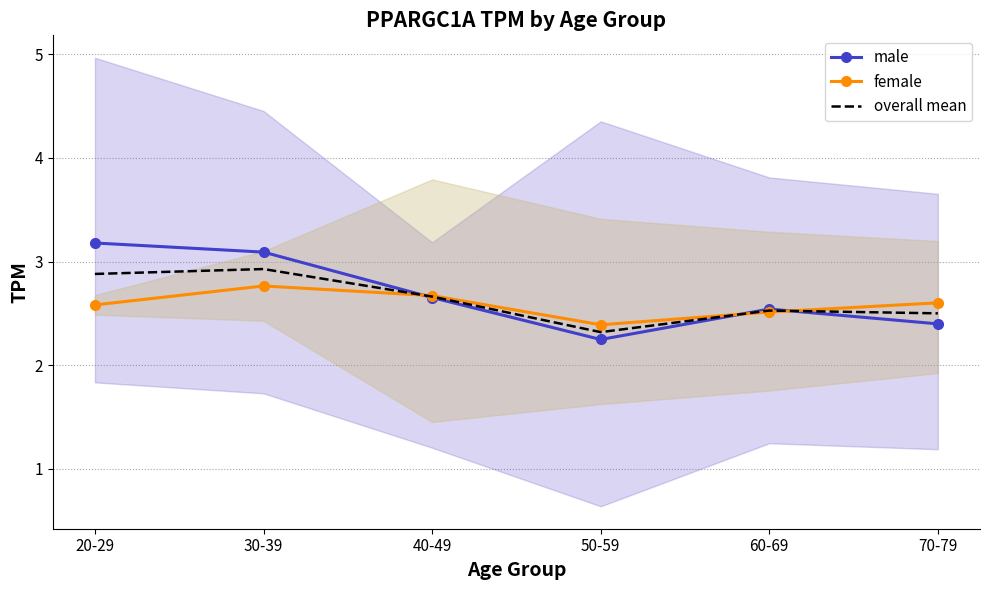

What are all the series names shown in the legend?

male, female, overall mean